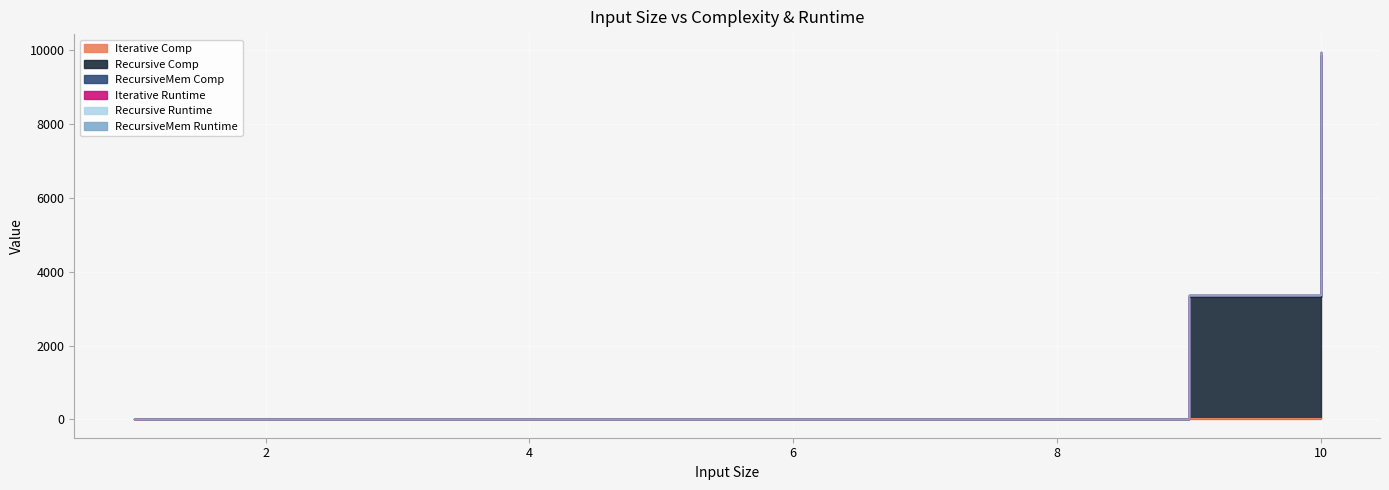

True or false: Recursive Runtime and RecursiveMem Comp cross at least once.

False